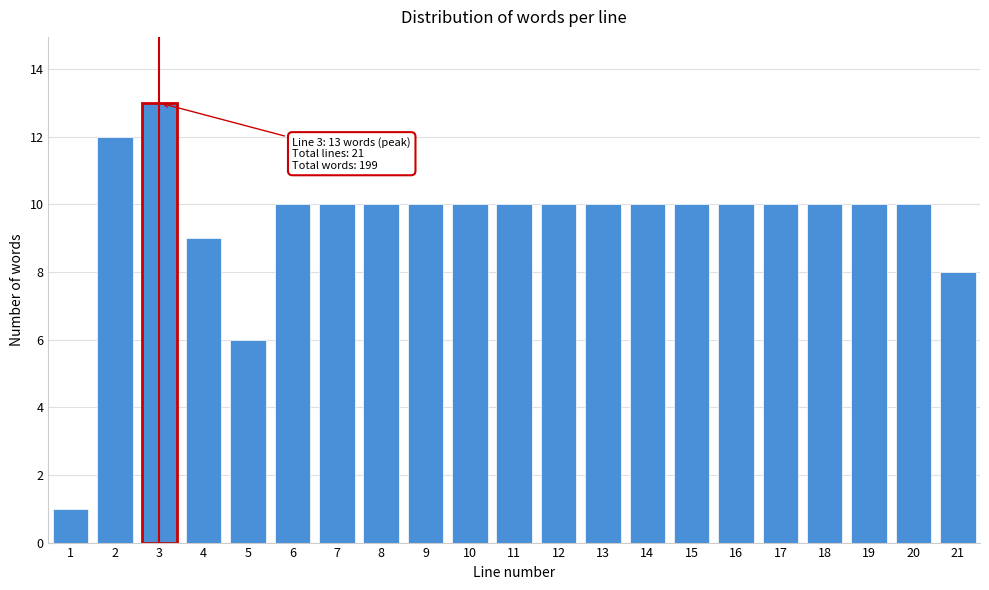

Reading right to left, extract all data points from this chart.

21=8	20=10	19=10	18=10	17=10	16=10	15=10	14=10	13=10	12=10	11=10	10=10	9=10	8=10	7=10	6=10	5=6	4=9	3=13	2=12	1=1